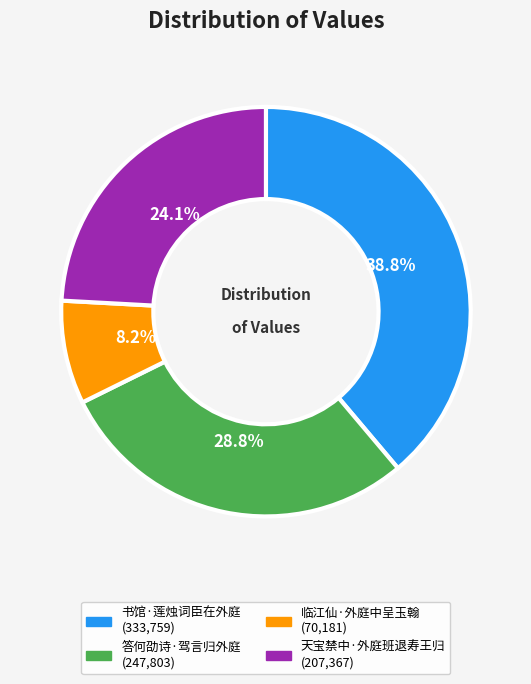

Rank the categories by value from lowest to highest.

临江仙·外庭中呈玉翰, 天宝禁中·外庭班退寿王归, 答何劭诗·驾言归外庭, 书馆·莲烛词臣在外庭